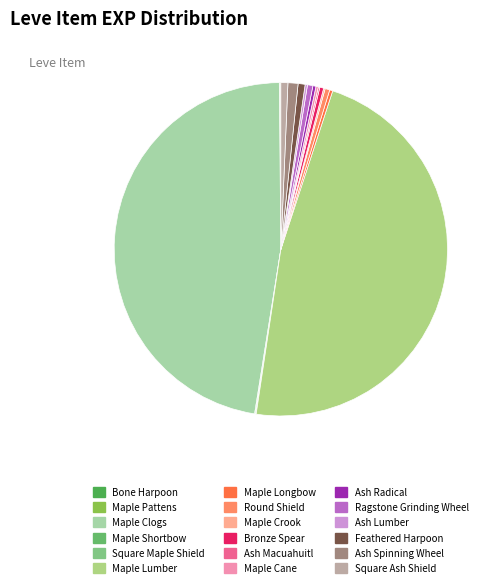

True or false: Ash Spinning Wheel accounts for 1% of the total.

True